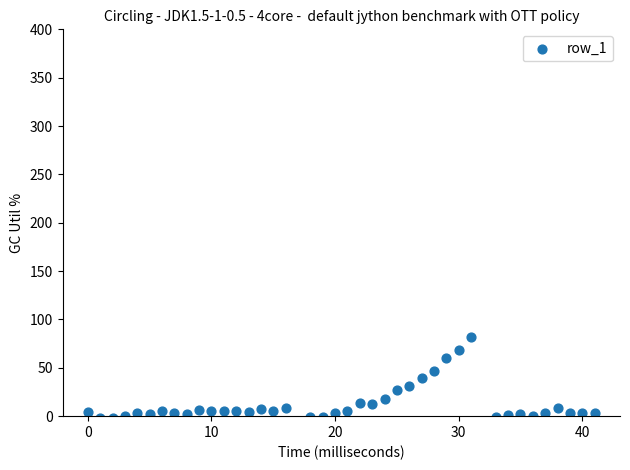

What is the range of Y values (max minus min)?

84.2